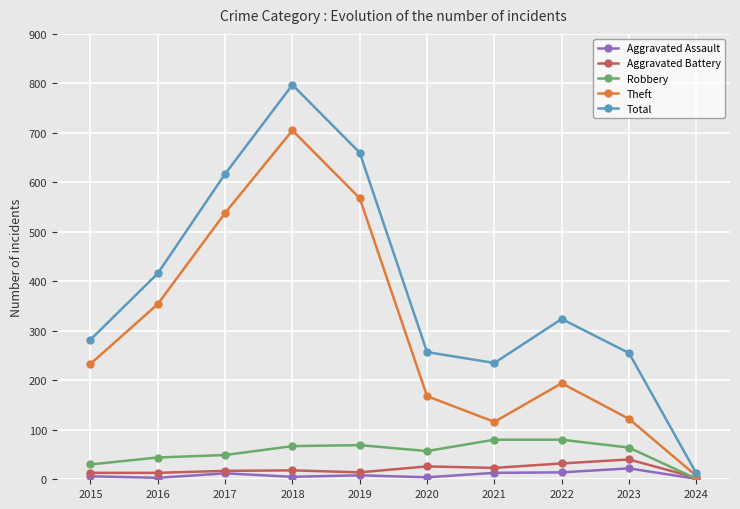

Does the chart display data point markers on the line(s)?

Yes